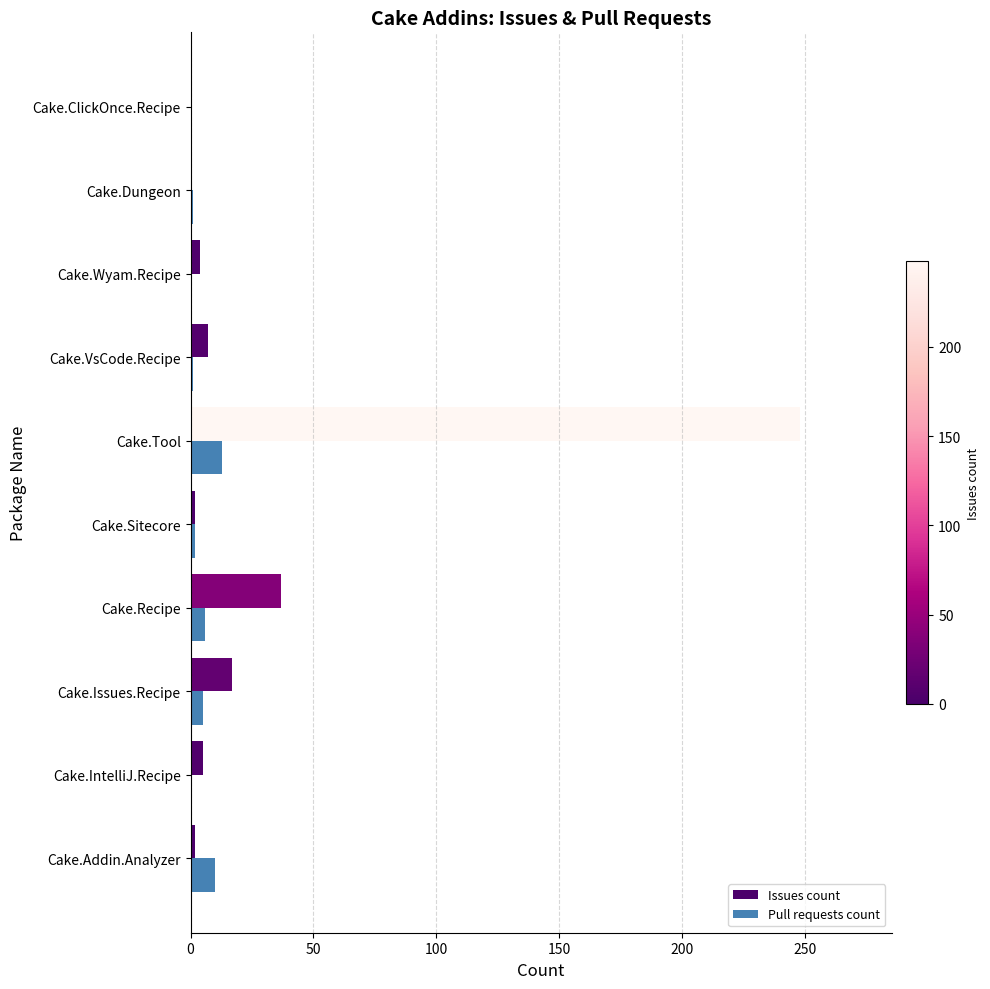

Which series has the largest total across all categories?

Issues count